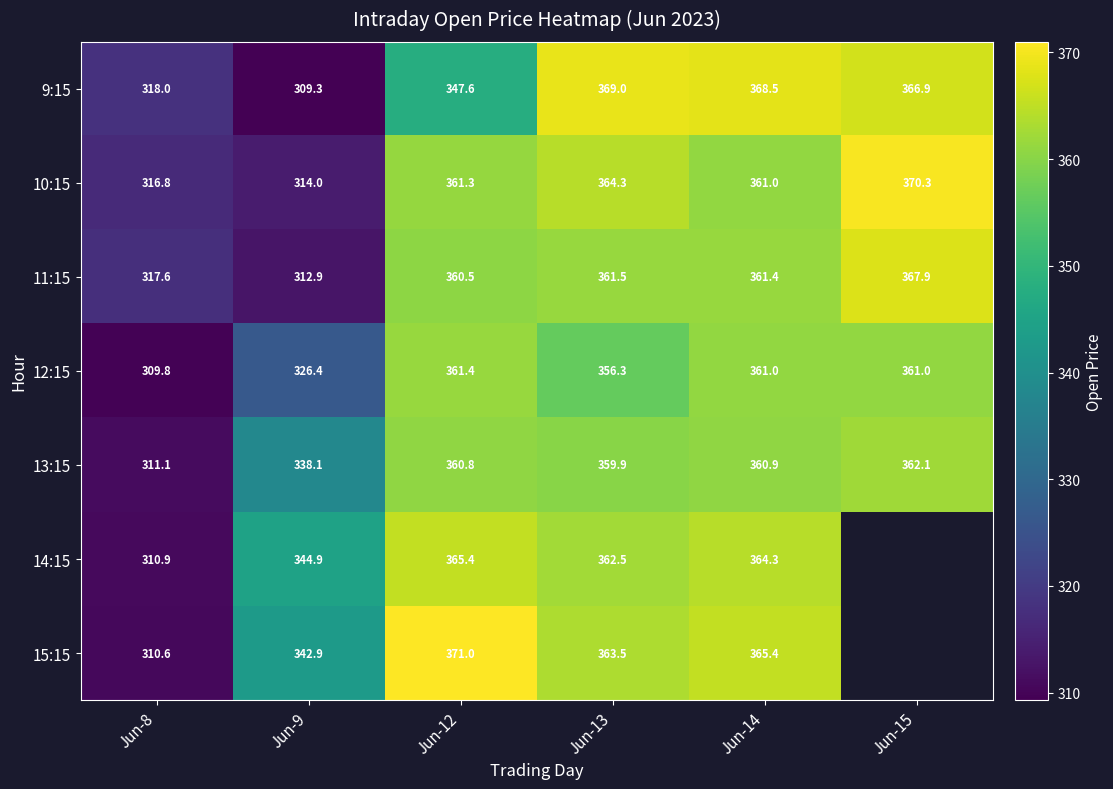

At Jun-9, list the series in order from largest to smallest.

14:15, 15:15, 13:15, 12:15, 10:15, 11:15, 9:15